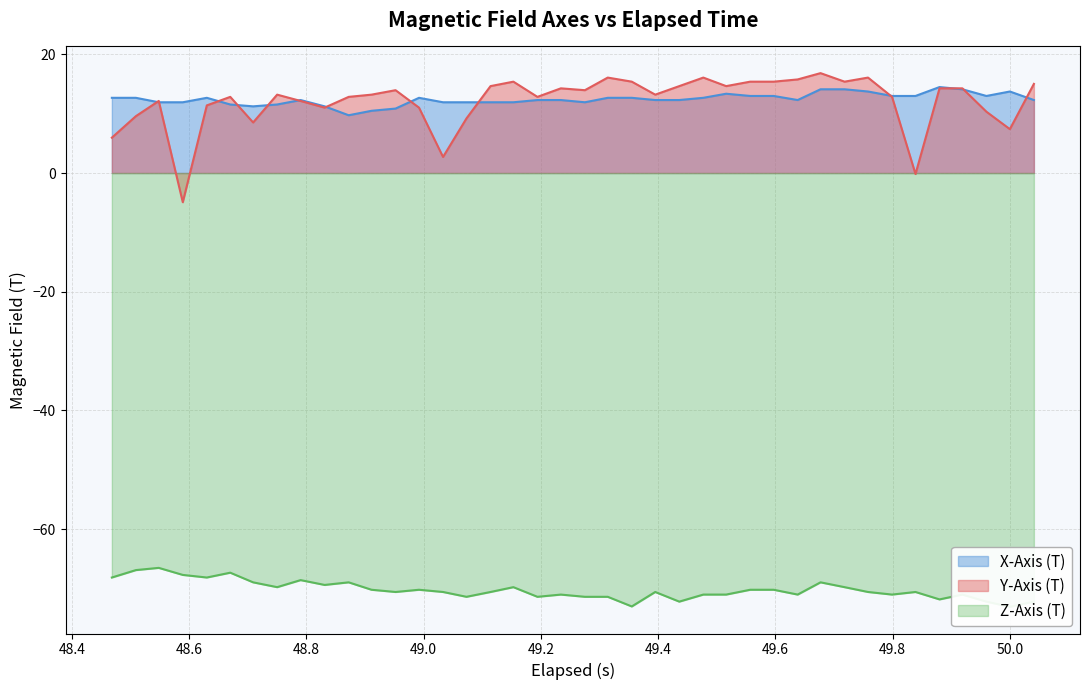

Reading right to left, transcribe all the data shown in this chart.

X-Axis (T): 12.3	13.7	13.0	14.1	14.5	13.0	13.0	13.7	14.1	14.1	12.3	13.0	13.0	13.4	12.7	12.3	12.3	12.7	12.7	11.9	12.3	12.3	11.9	11.9	11.9	11.9	12.7	10.9	10.5	9.7	11.2	12.3	11.5	11.2	11.5	12.7	11.9	11.9	12.7	12.7
Y-Axis (T): 15.0	7.4	10.3	14.3	14.3	-0.2	12.8	16.1	15.4	16.8	15.8	15.4	15.4	14.6	16.1	14.6	13.2	15.4	16.1	14.0	14.3	12.8	15.4	14.6	9.2	2.7	11.0	14.0	13.2	12.8	11.0	12.1	13.2	8.5	12.8	11.4	-4.9	12.1	9.6	6.0
Z-Axis (T): -72.2	-73.1	-72.2	-71.0	-71.8	-70.6	-71.0	-70.6	-69.8	-69.0	-71.0	-70.2	-70.2	-71.0	-71.0	-72.2	-70.6	-73.0	-71.4	-71.4	-71.0	-71.4	-69.8	-70.6	-71.4	-70.6	-70.2	-70.6	-70.2	-69.0	-69.4	-68.6	-69.8	-69.0	-67.3	-68.1	-67.7	-66.5	-66.9	-68.1